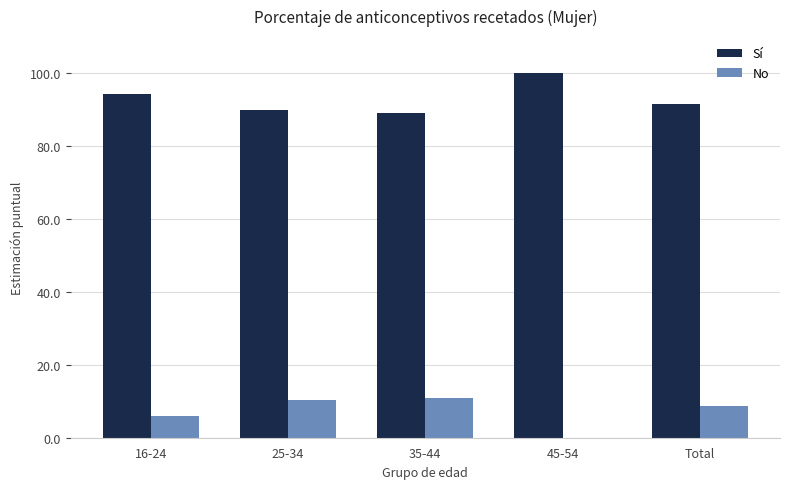

Are the bars grouped side by side (vs. stacked)?

Yes